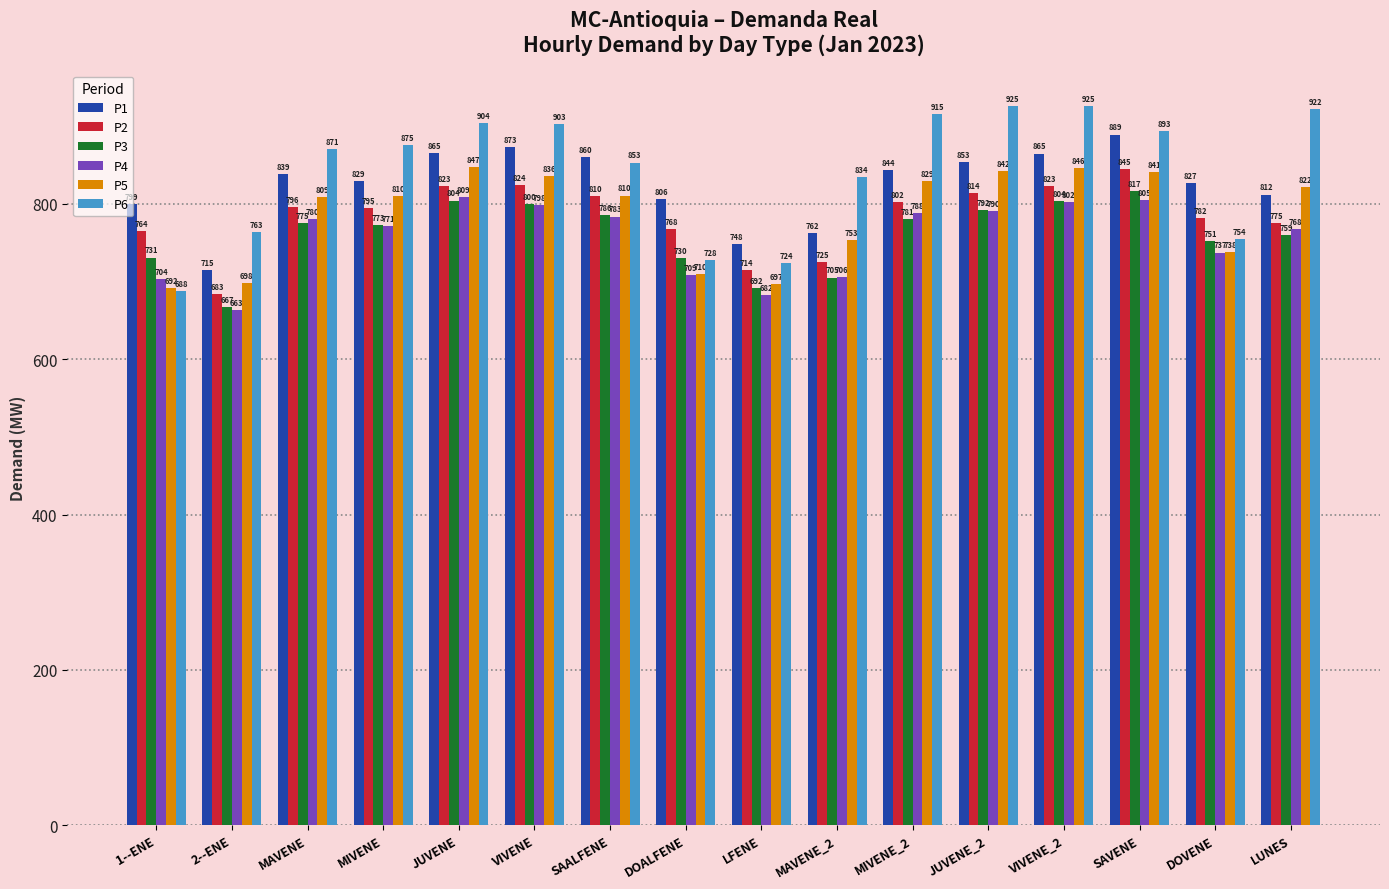

True or false: P5 has a value of 808.6 at MAVENE.

True